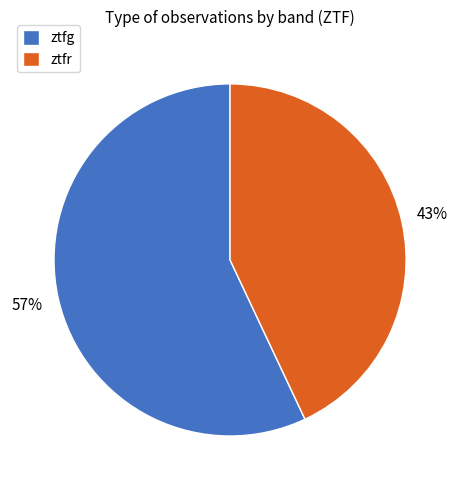

To the nearest percent, what percentage of the pie is ztfg?

57%